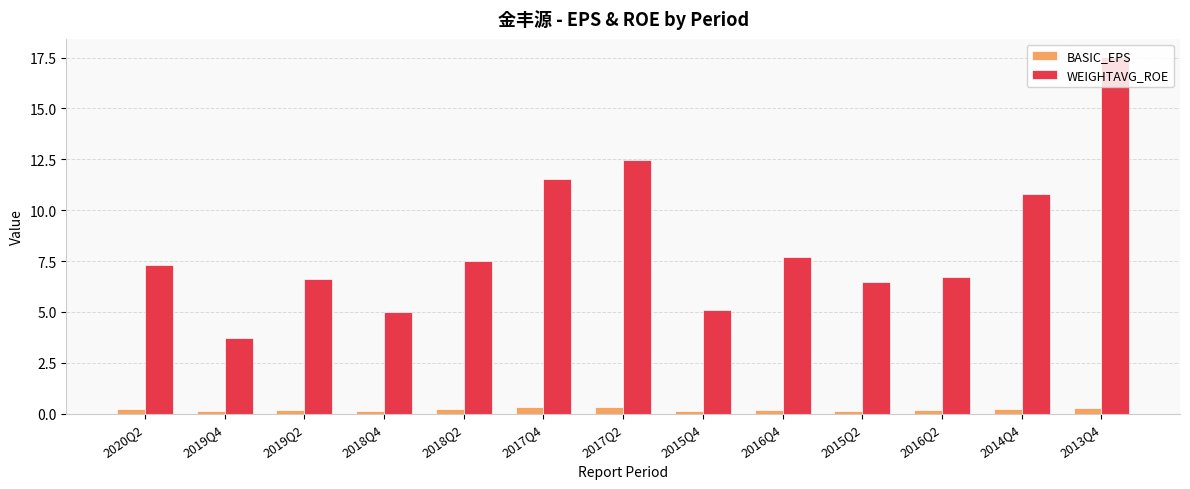

At which label is WEIGHTAVG_ROE closest to 10?

2014Q4